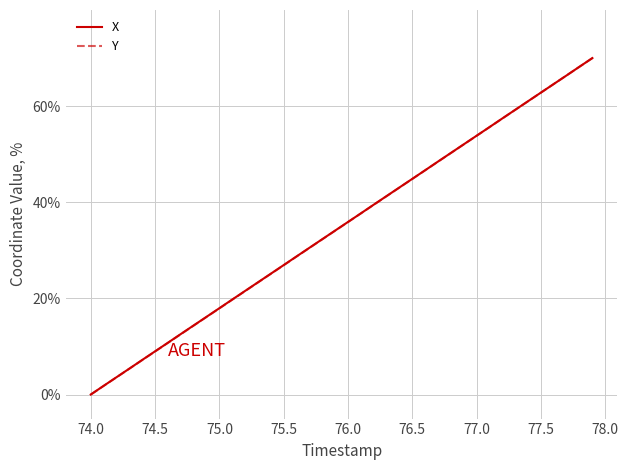

What is the greatest value displayed?

70.0